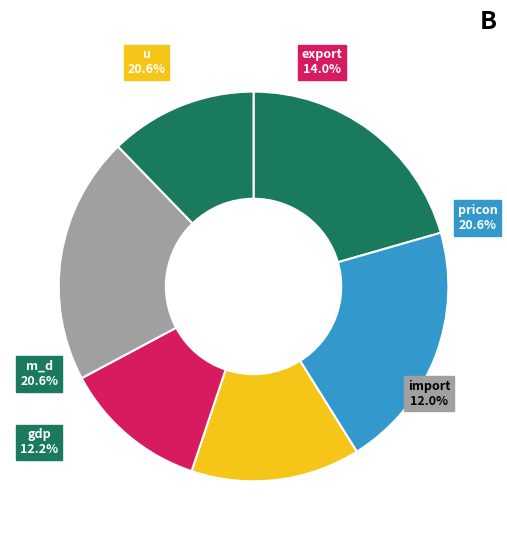

Is it true that pricon is 27% of the pie?

False